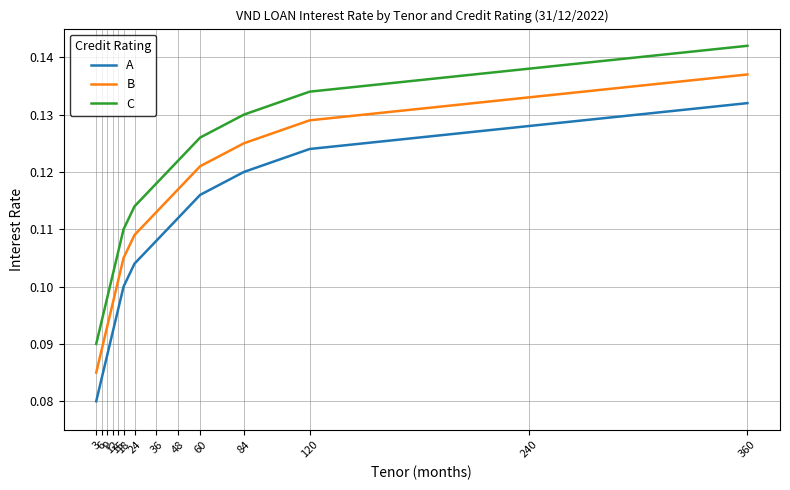

True or false: A and B cross at least once.

False